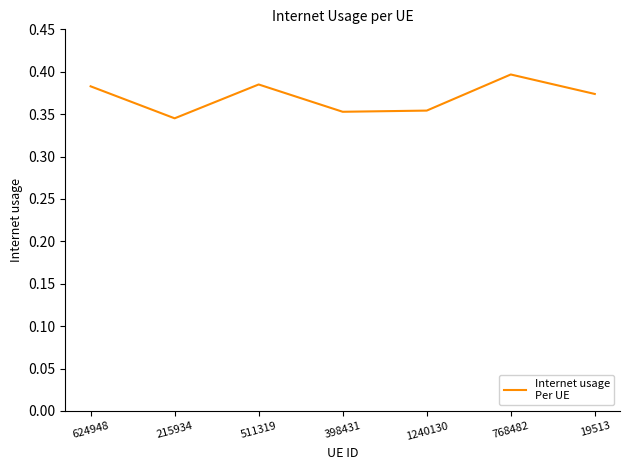

Where is the data nearest to the value 0?

215934